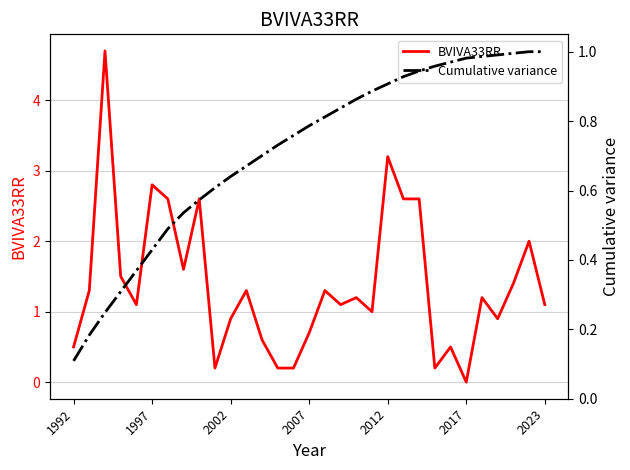

Rank the series at 9 from lowest to highest value.

BVIVA33RR, Cumulative variance